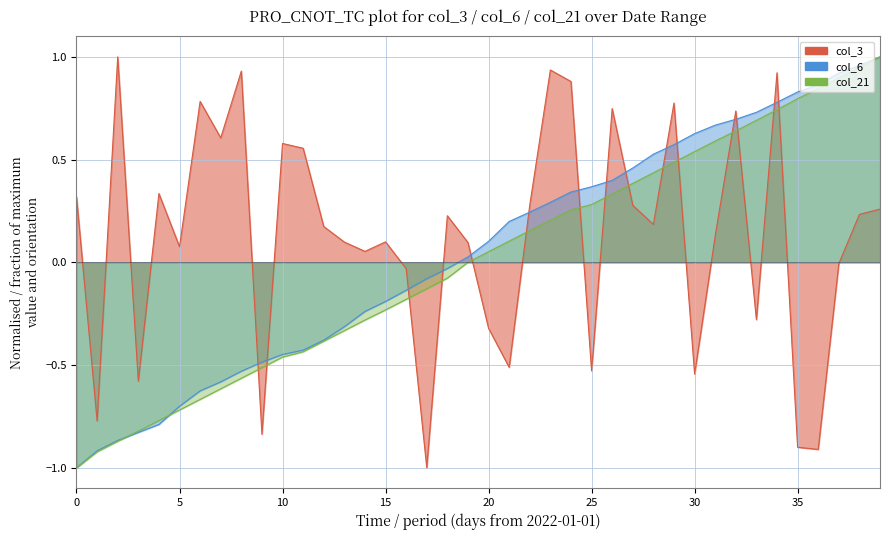

How many data points does each series have?

40